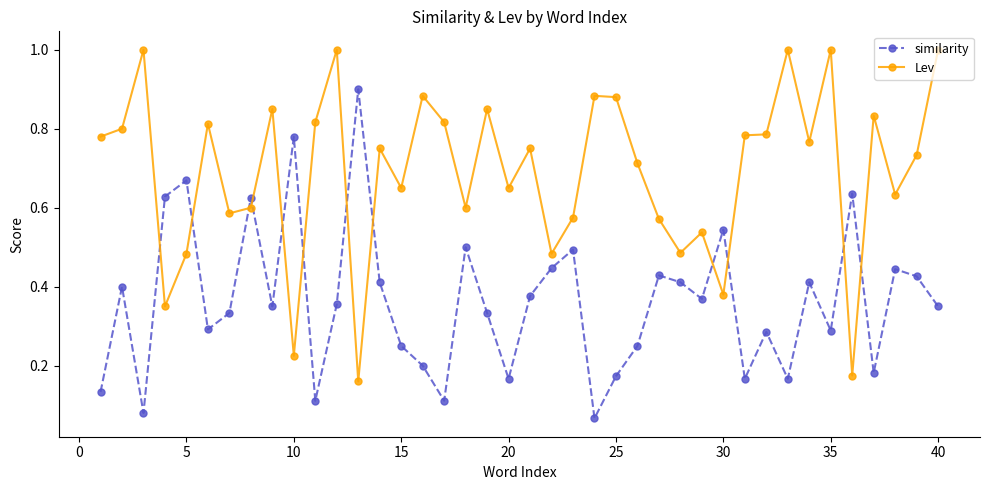

What is the value of the Lev point at the 40th from the left?

1.0